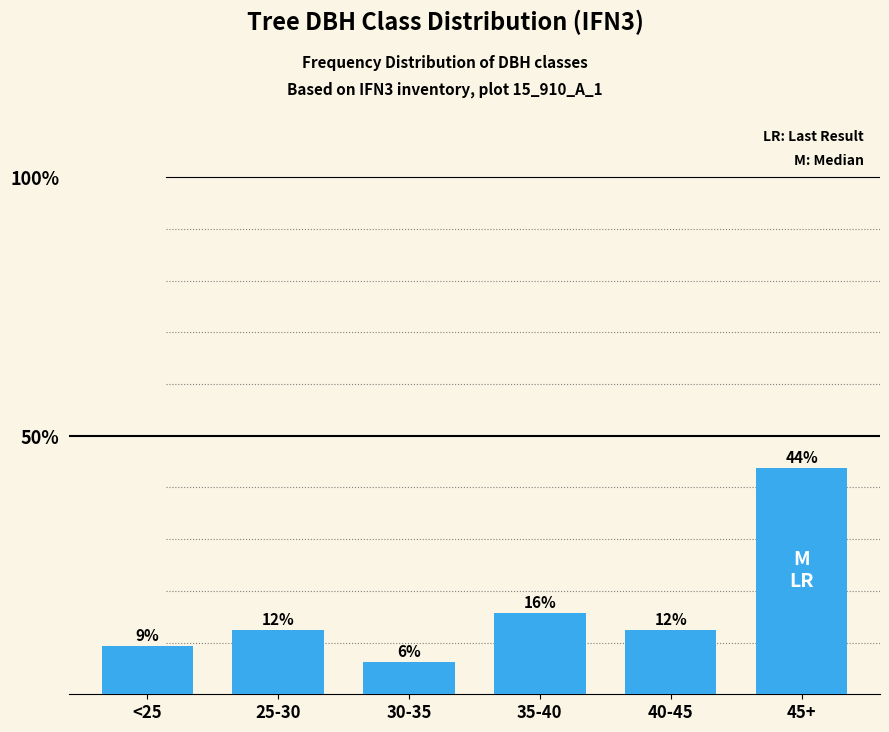

How many bars are there in total?

6